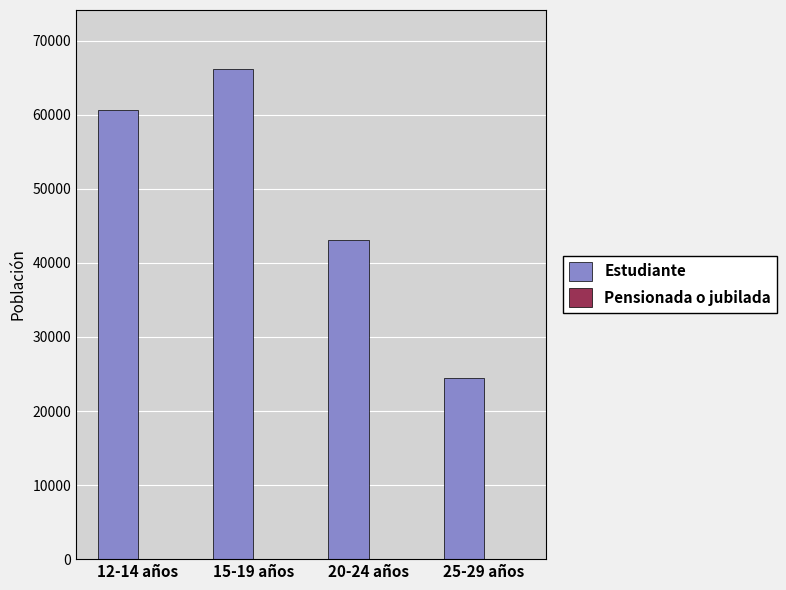

What is the spread (max minus min) of values at 20-24 años?

43104